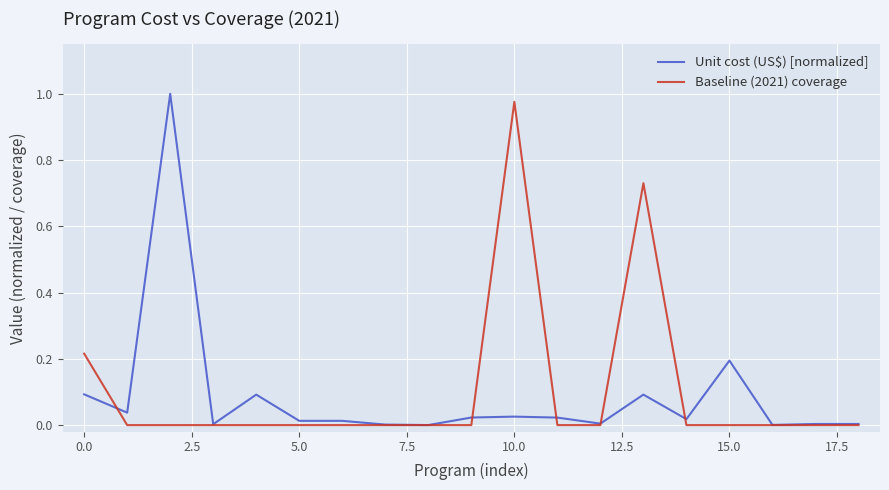

How many interior local peaks does the Unit cost (US$) [normalized] series have?

5